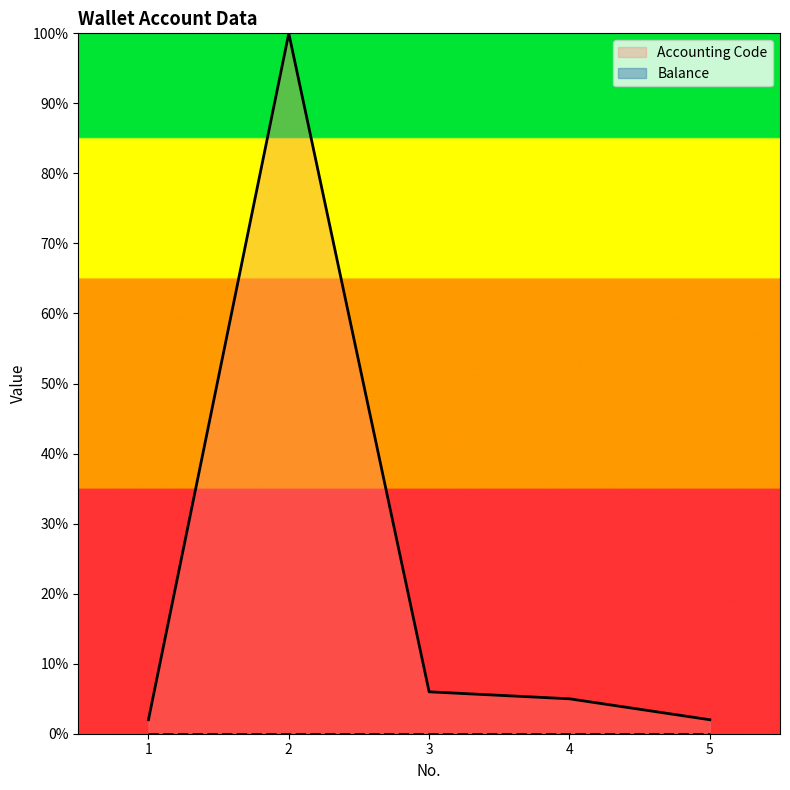

How many categories are shown in the chart?

5